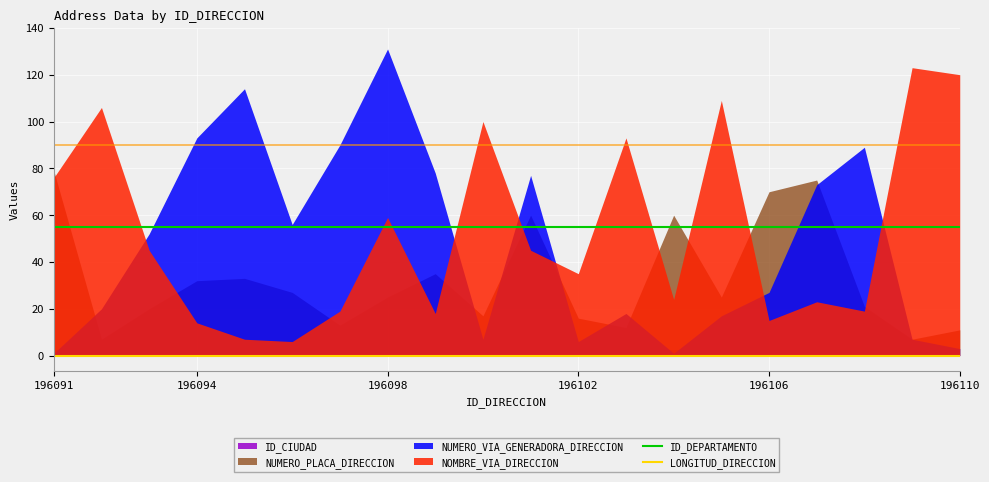

True or false: LONGITUD_DIRECCION has more than 2 points higher than both neighbors.

False